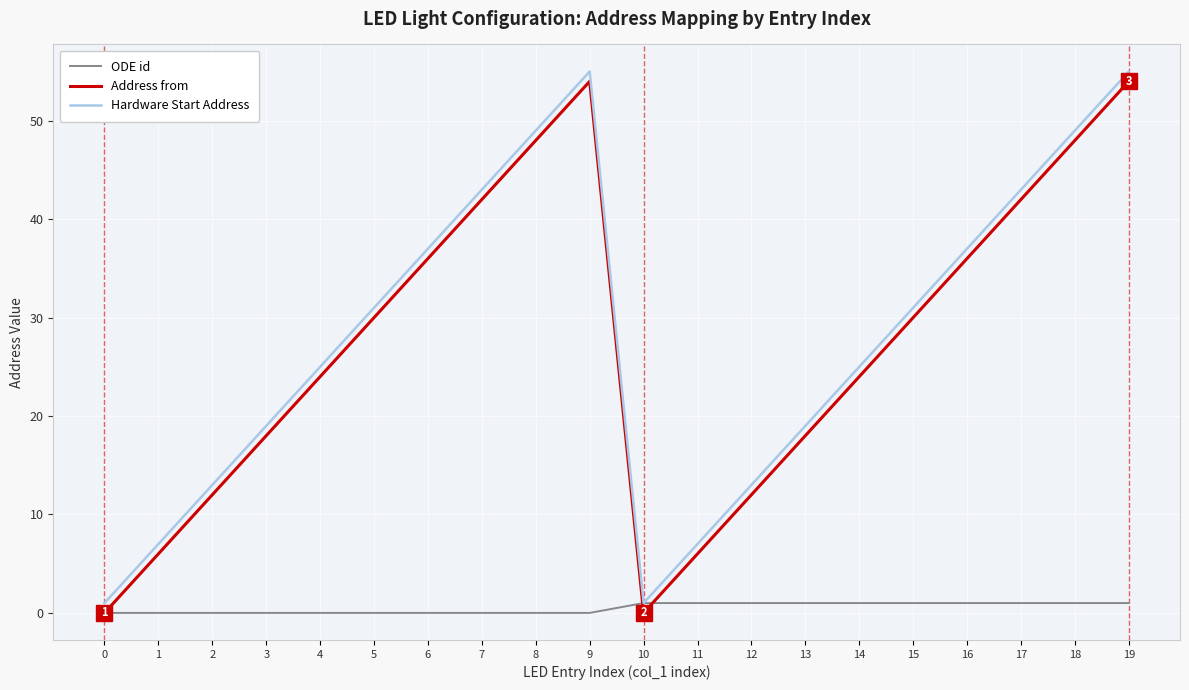

Reading left to right, extract all data points from this chart.

ODE id: 0=0	1=0	2=0	3=0	4=0	5=0	6=0	7=0	8=0	9=0	10=1	11=1	12=1	13=1	14=1	15=1	16=1	17=1	18=1	19=1
Address from: 0=0	1=6	2=12	3=18	4=24	5=30	6=36	7=42	8=48	9=54	10=0	11=6	12=12	13=18	14=24	15=30	16=36	17=42	18=48	19=54
Hardware Start Address: 0=1	1=7	2=13	3=19	4=25	5=31	6=37	7=43	8=49	9=55	10=1	11=7	12=13	13=19	14=25	15=31	16=37	17=43	18=49	19=55